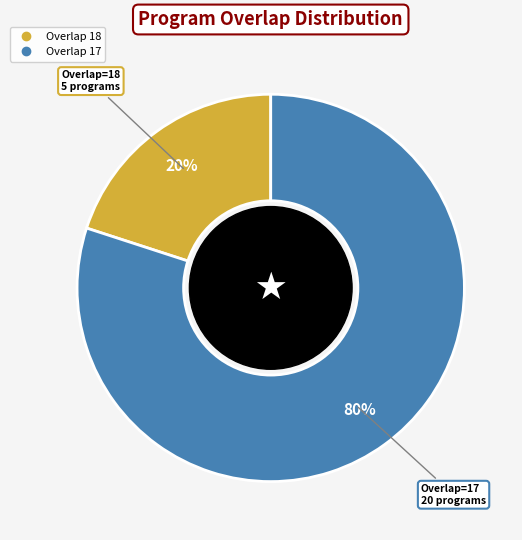

Does any single category account for the majority?

Yes